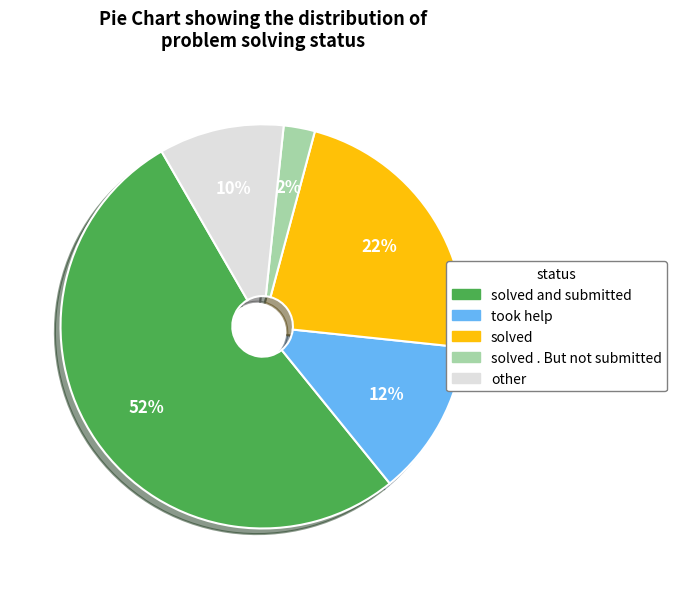

To the nearest percent, what is the average slice percentage?

20%